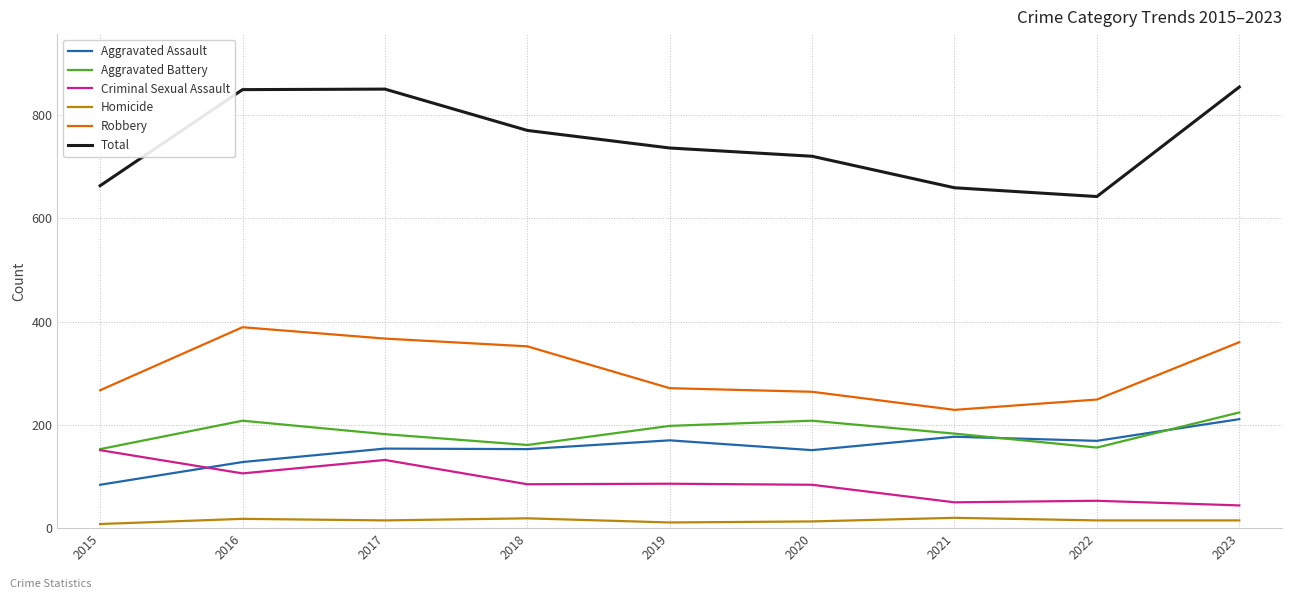

True or false: Criminal Sexual Assault and Aggravated Assault cross at least once.

True